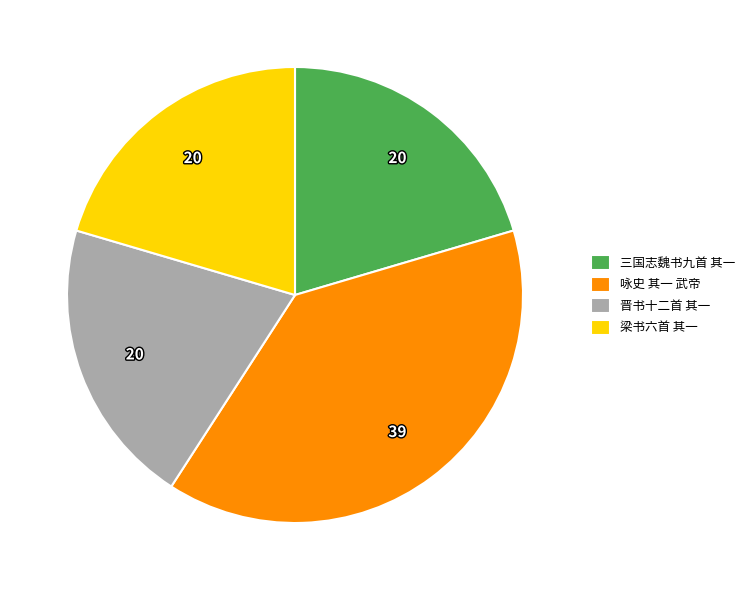

What is the ratio of the value at 晋书十二首 其一 to the value at 梁书六首 其一?

1.0